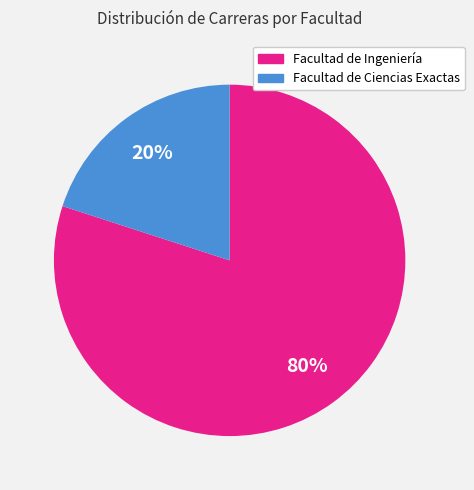

What percentage is the Facultad de Ciencias Exactas slice, to the nearest percent?

20%